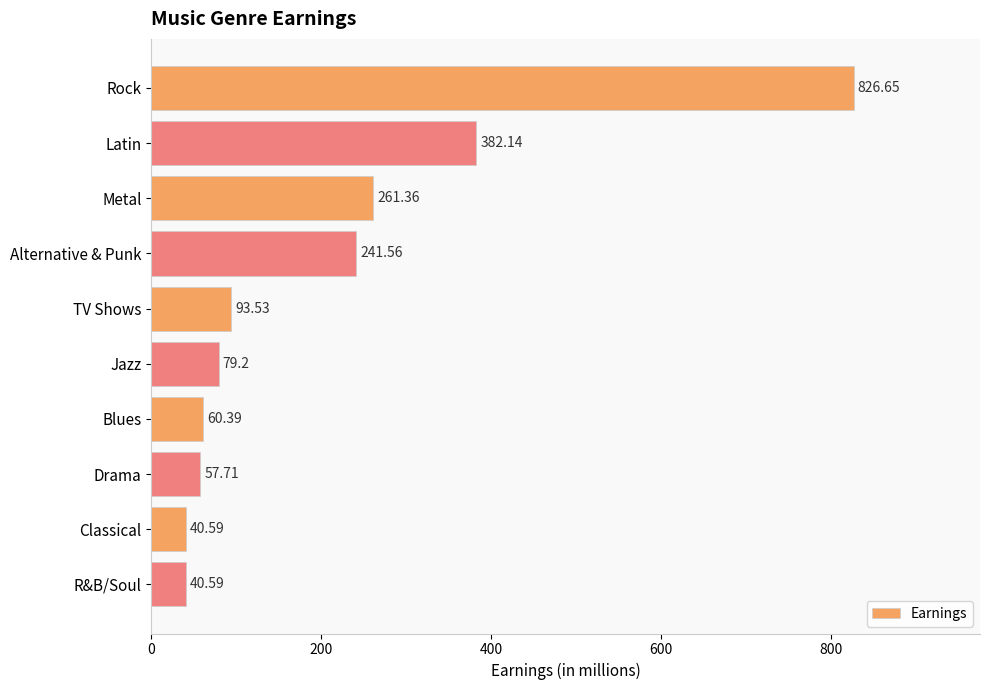

What is the sum of all values?

2083.7